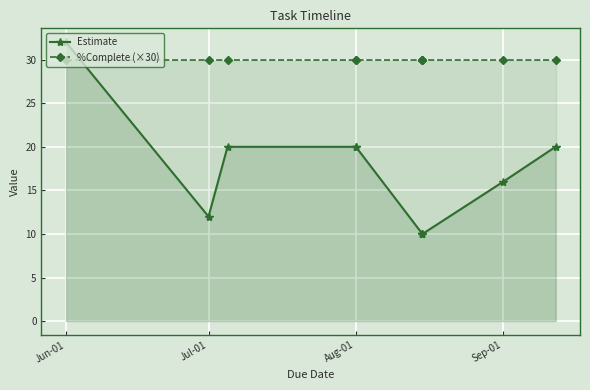

What are all the series names shown in the legend?

Estimate, %Complete (×30)